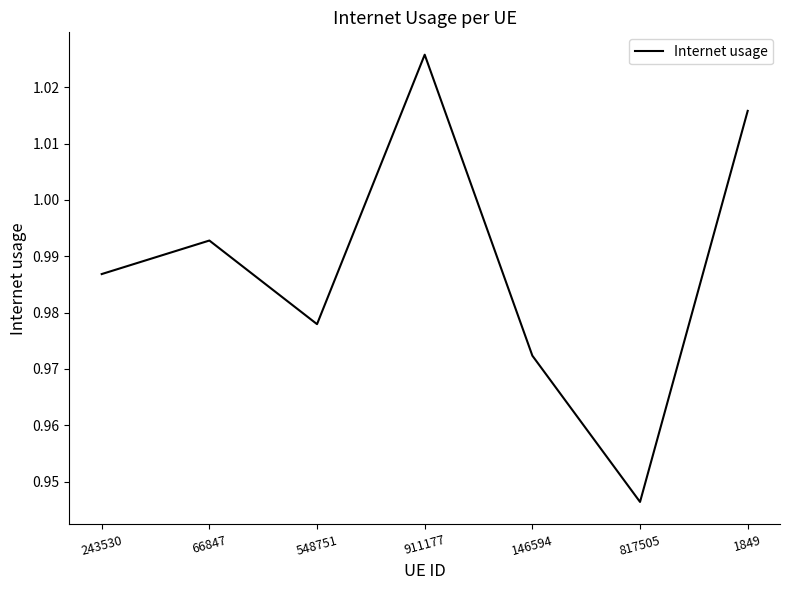

How many series are shown in this chart?

1